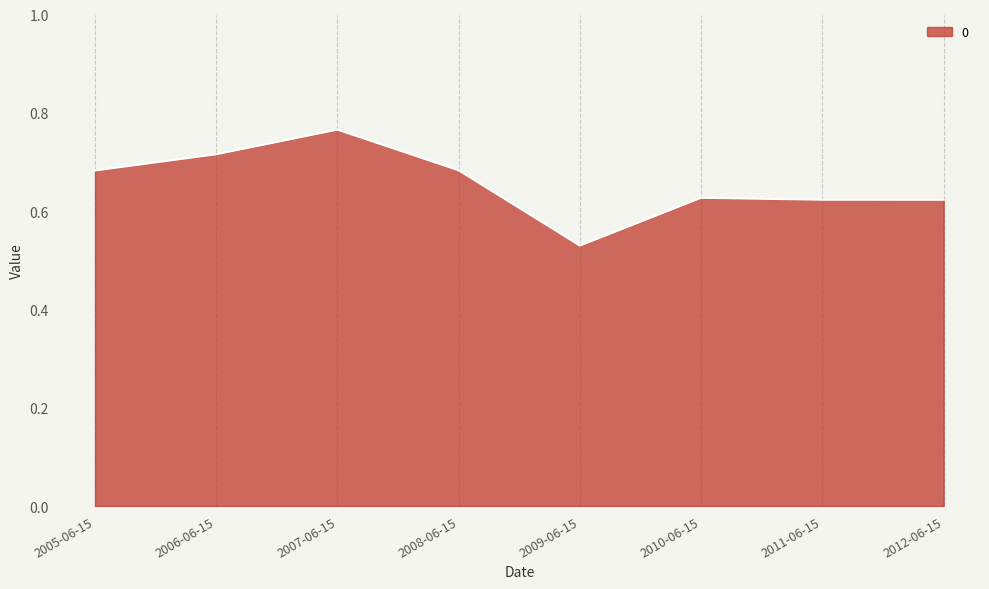

At which label is the value closest to 0?

2009-06-15